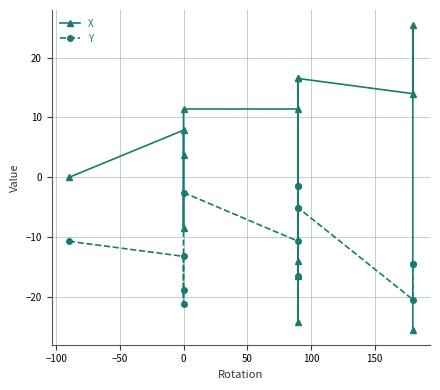

How many intersections are there between X and Y?

5